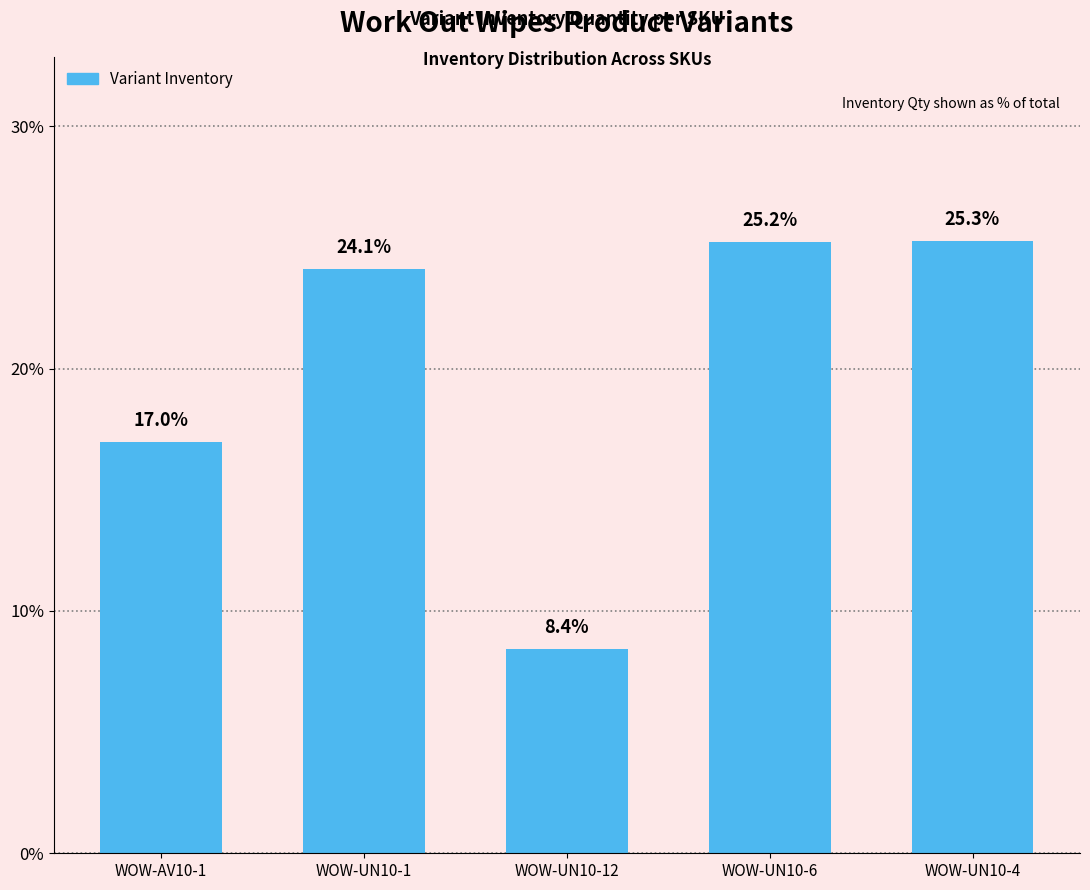

The value at WOW-UN10-4 is 25.3. True or false?

True